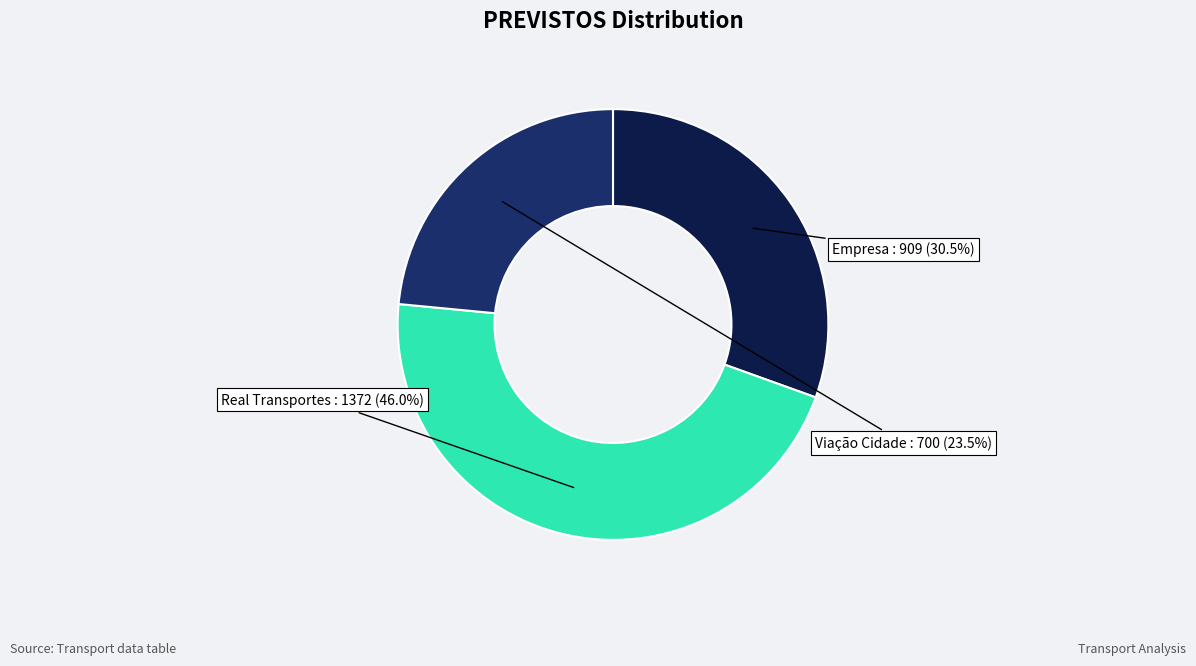

To the nearest percent, what is the difference between the largest and smallest slice percentages?

23%